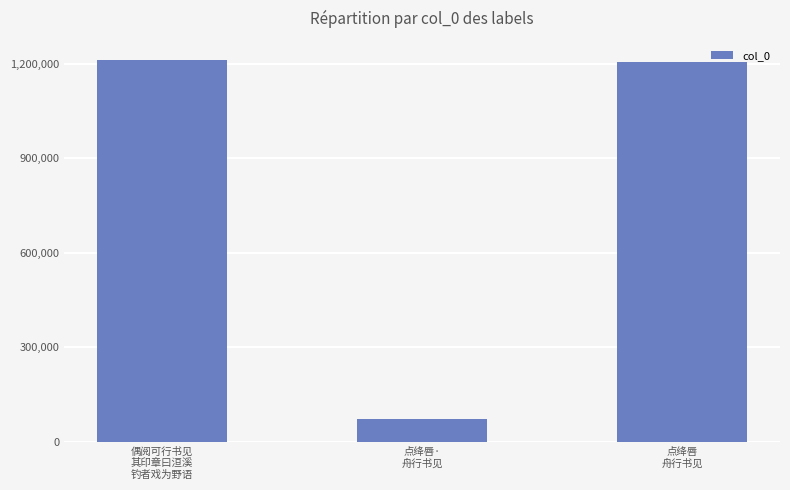

Reading left to right, extract all data points from this chart.

偶阅可行书见
其印章曰洹溪
钓者戏为野语=1212105	点绛唇·
舟行书见=71104	点绛唇
舟行书见=1205495